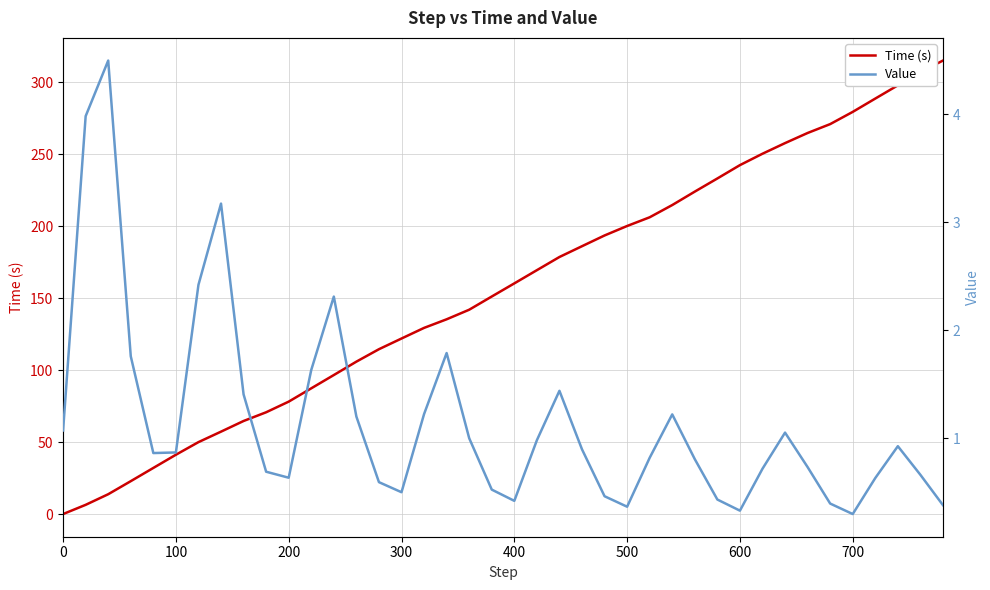

Is this an area chart (filled region under the line)?

No